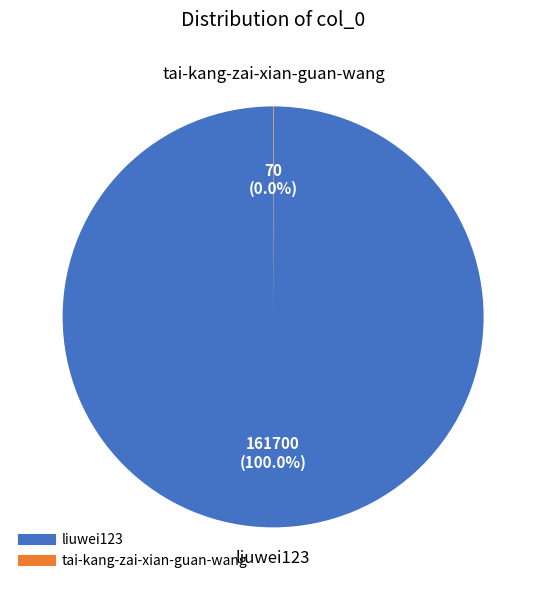

Is there any slice that represents more than half of the pie?

Yes